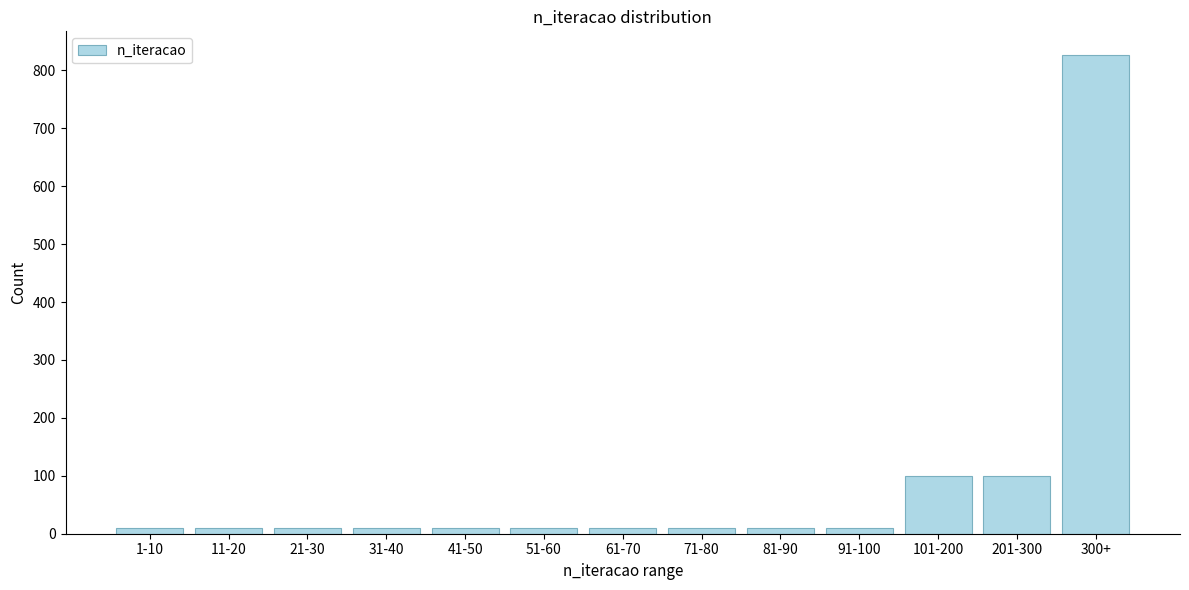

Reading right to left, what are all the values shown in this chart?

300+=826	201-300=100	101-200=100	91-100=10	81-90=10	71-80=10	61-70=10	51-60=10	41-50=10	31-40=10	21-30=10	11-20=10	1-10=10